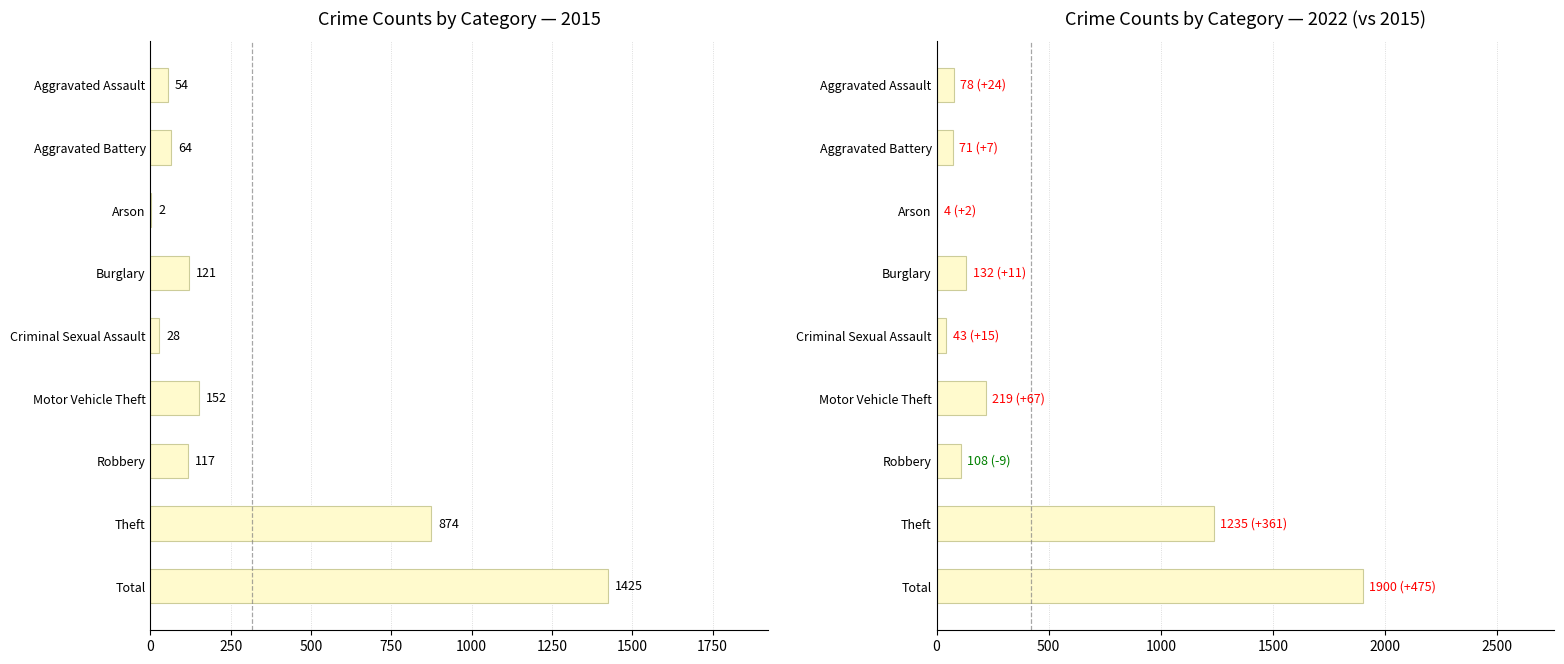

What is the difference between the 2022 values at 3 and 5?

87